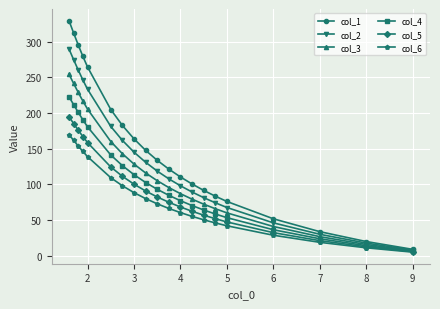

True or false: col_3 and col_6 cross at least once.

False